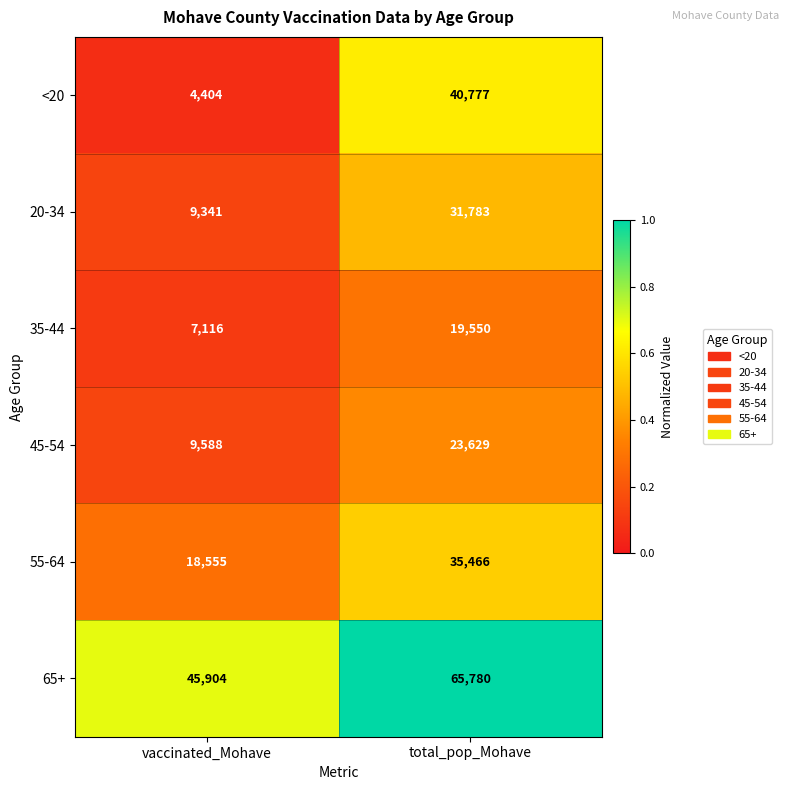

What is the total value across all series at vaccinated_Mohave?

94908